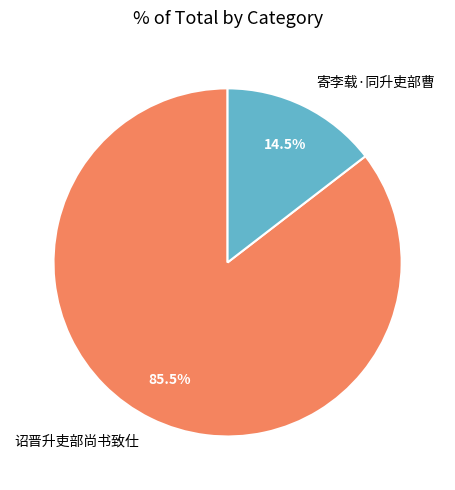

What is the smallest slice in the pie chart?

寄李载·同升吏部曹